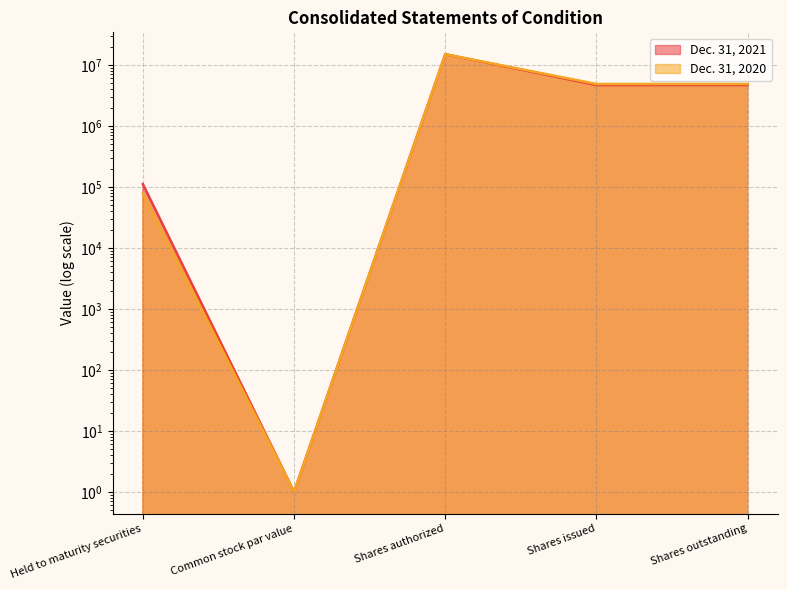

True or false: Dec. 31, 2020 and Dec. 31, 2021 intersect in this chart.

False